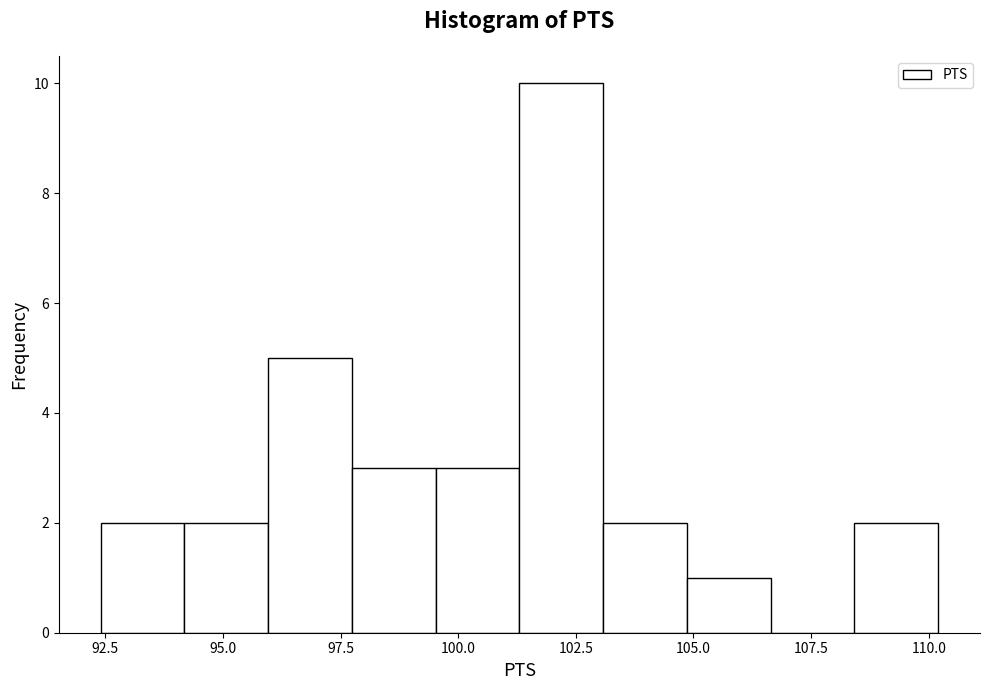

Read against the x-axis, roughly where is the centre of the tallest bar?

102.0